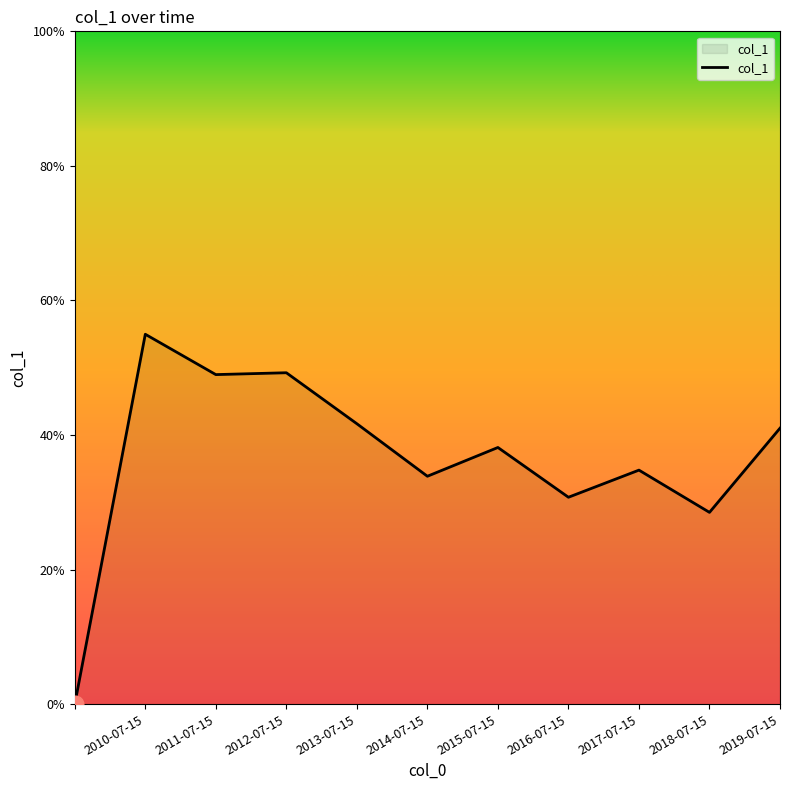

What is the label of the 2nd point from the left?

2010-07-15